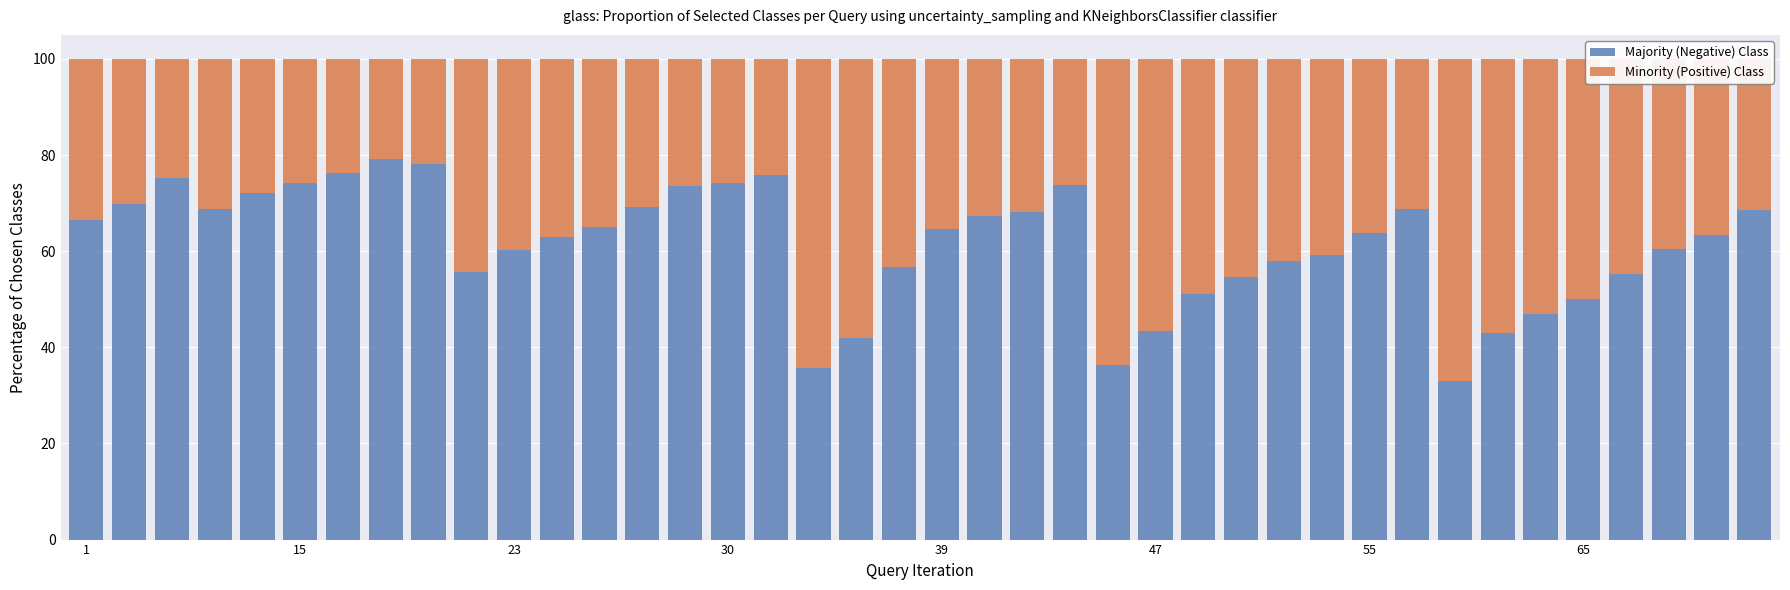

How many categories are shown in the chart?

40